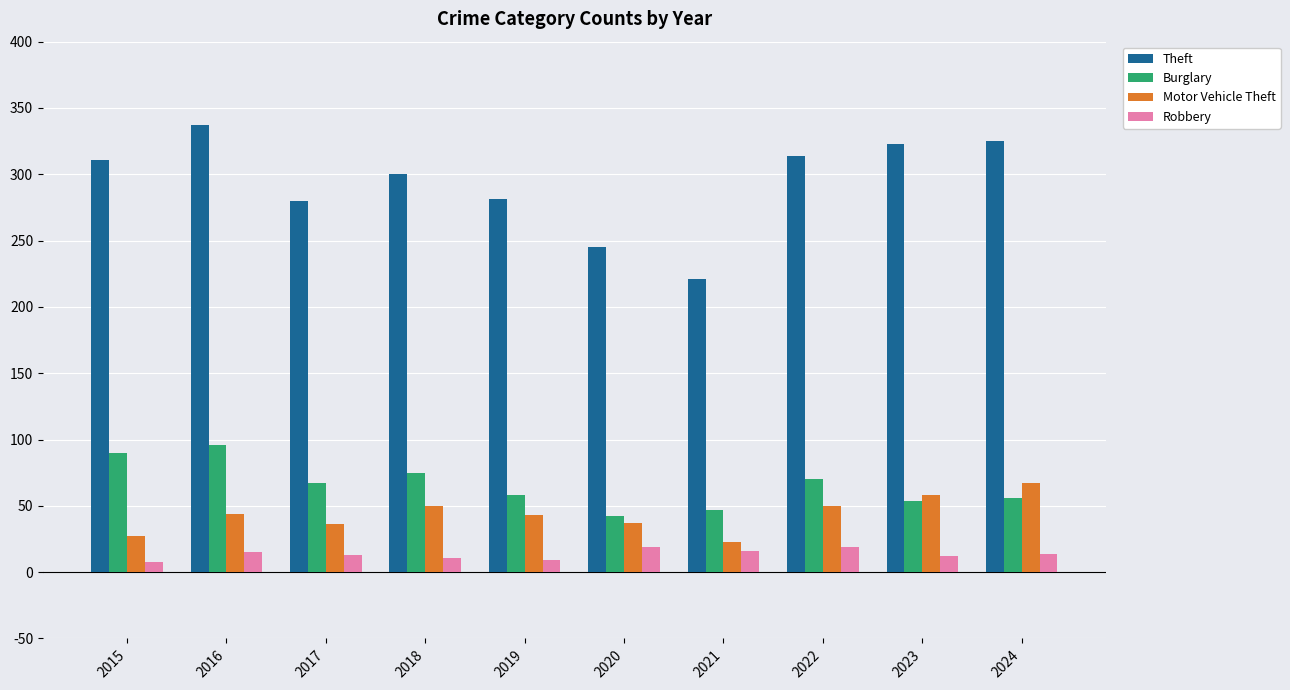

Which label corresponds to the largest value in the chart?

2016